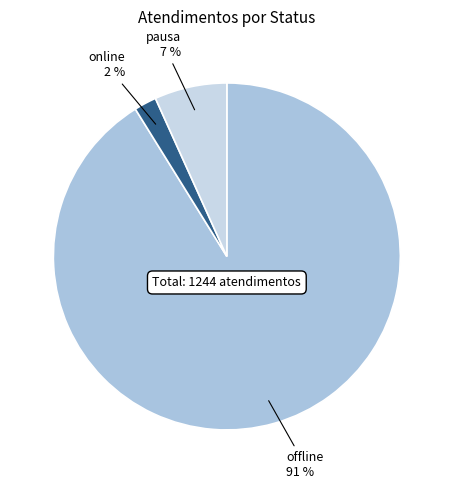

Does pausa represent more than half of the total?

No